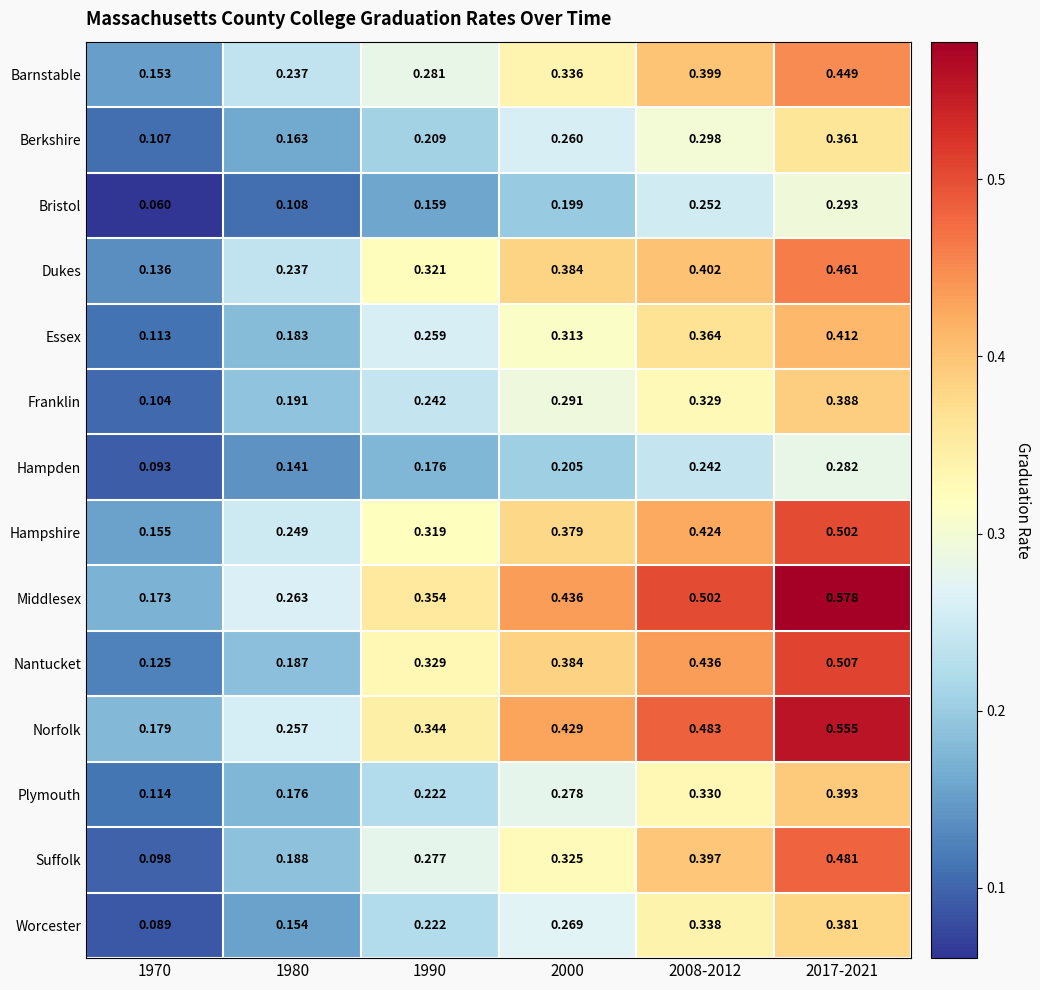

Which series has the largest total across all categories?

Middlesex